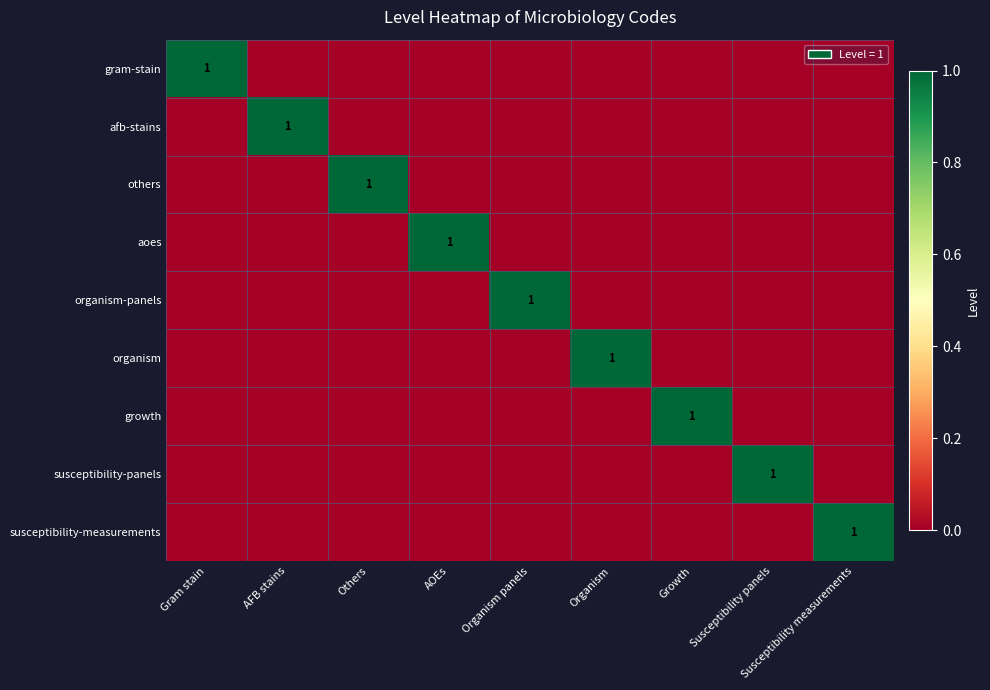

What is the maximum value shown in the chart?

1